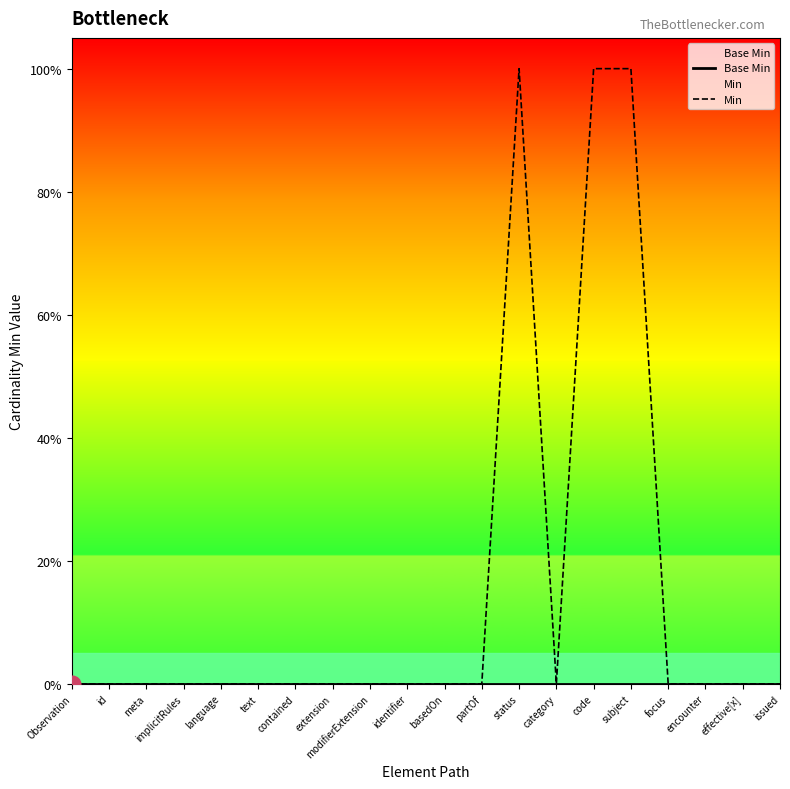

At which category does Min reach its first local peak?

status